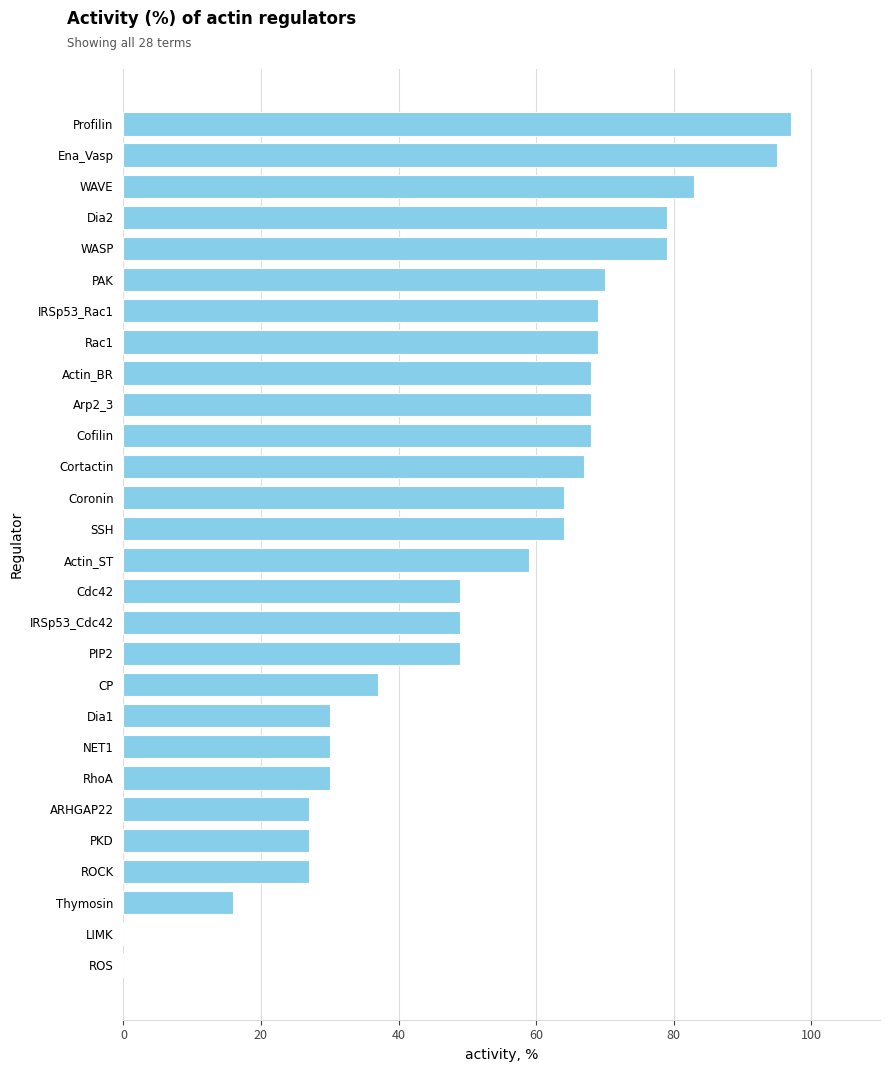

Which has a higher value, IRSp53_Rac1 or LIMK?

IRSp53_Rac1